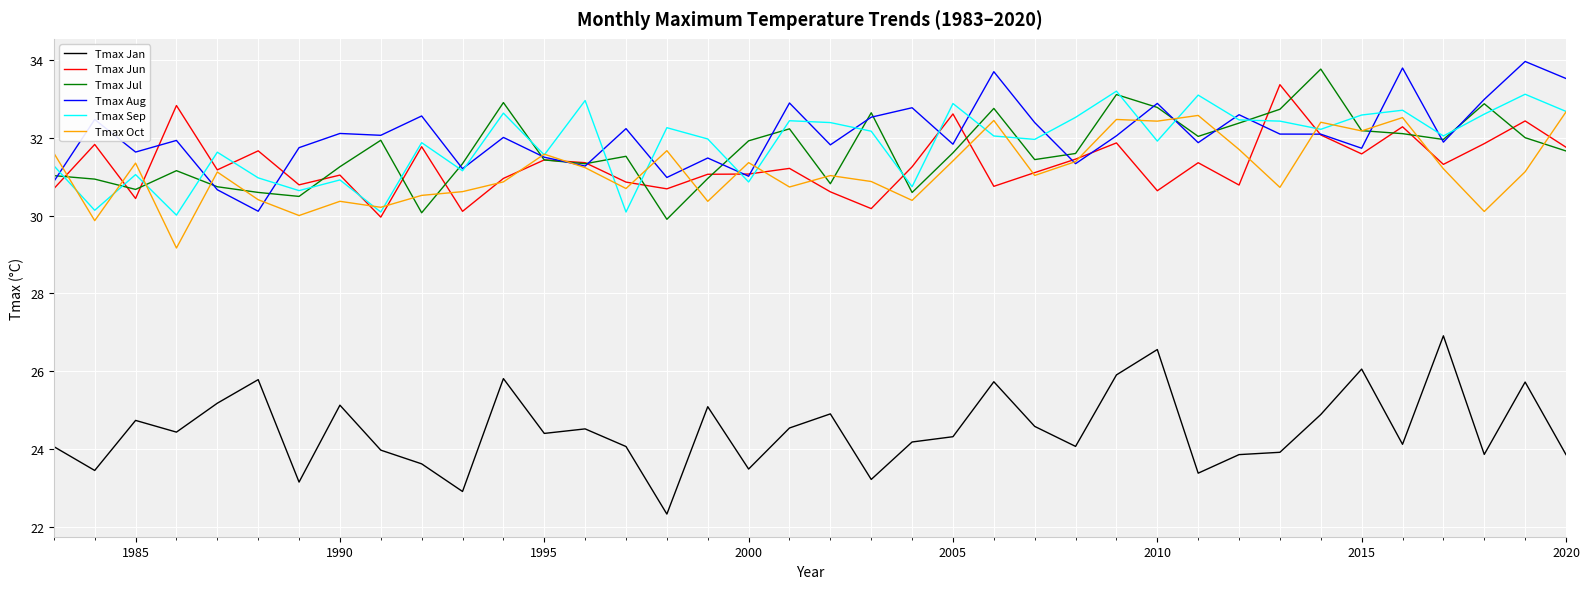

True or false: Tmax Sep and Tmax Jan cross at least once.

False